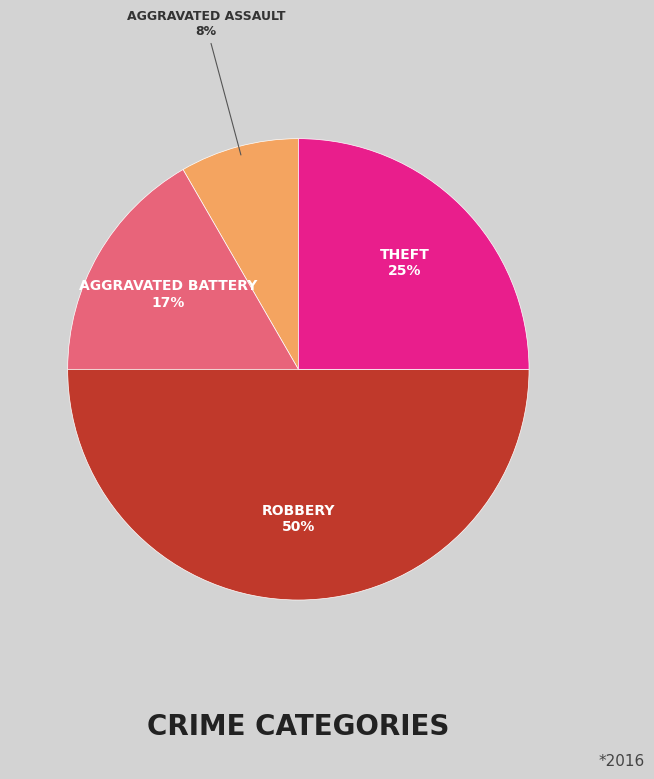

To the nearest percent, what is the average slice percentage?

25%